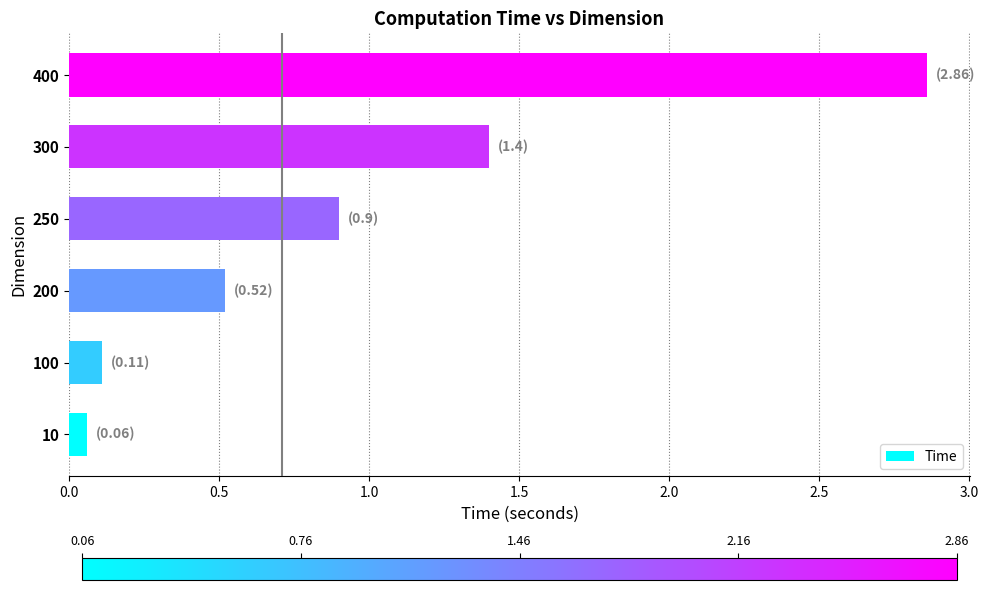

What is the difference between the maximum and minimum values?

2.8